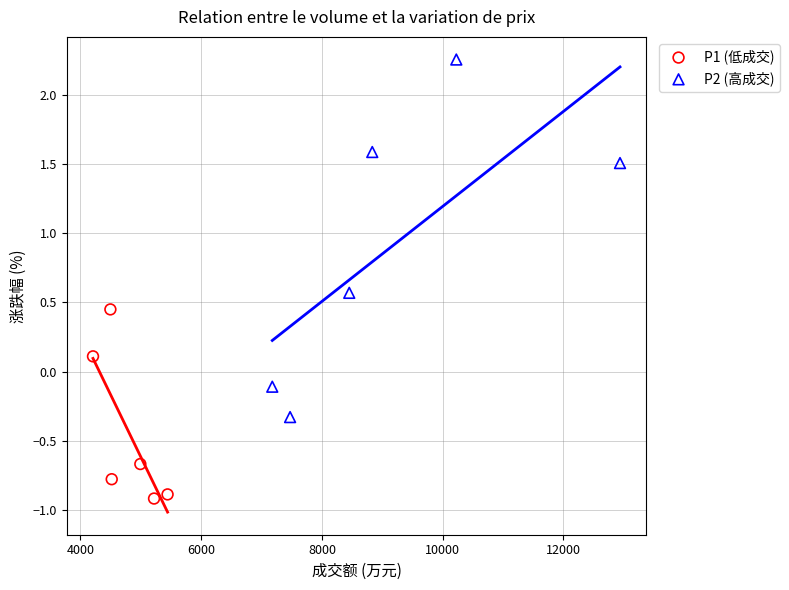

Which series has the largest Y range (max minus min)?

P2 (高成交)